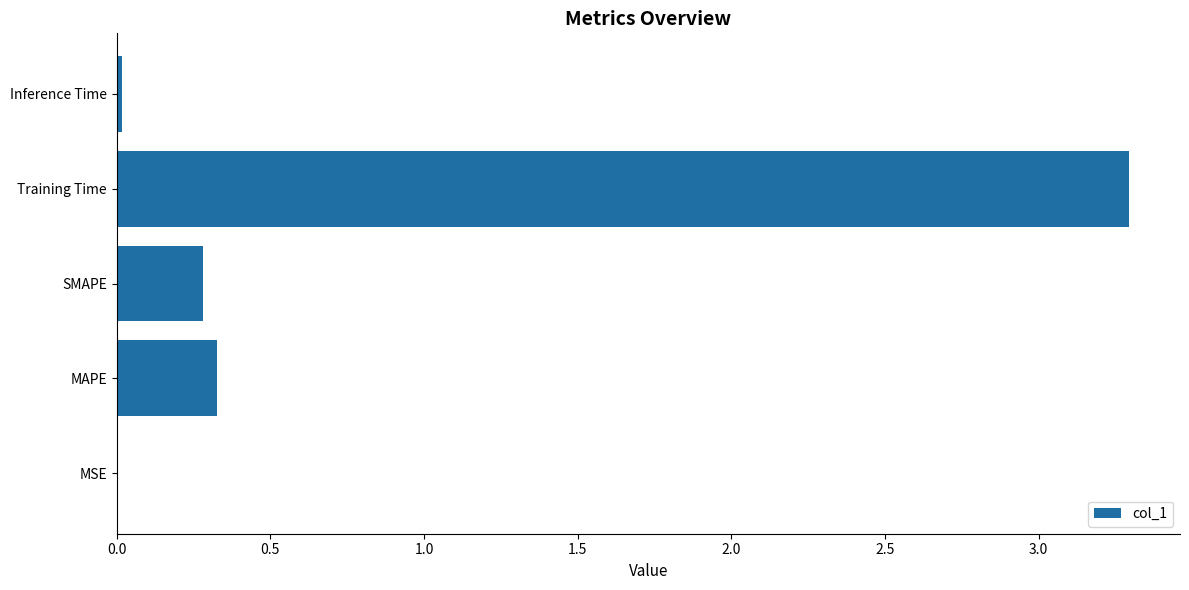

What value does the data have at Training Time?

3.3